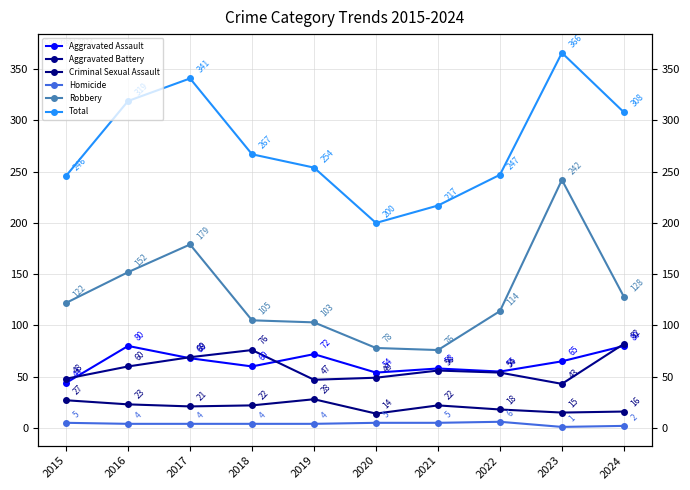

How many intersections are there between Aggravated Assault and Aggravated Battery?

4